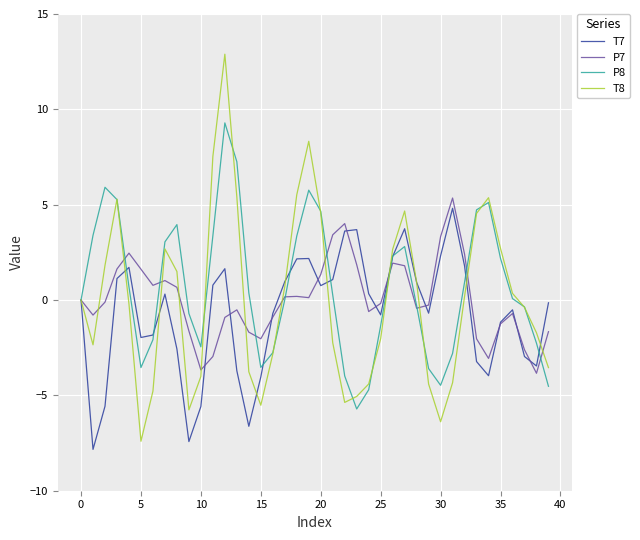

What is the highest value of the T8 series?

12.9